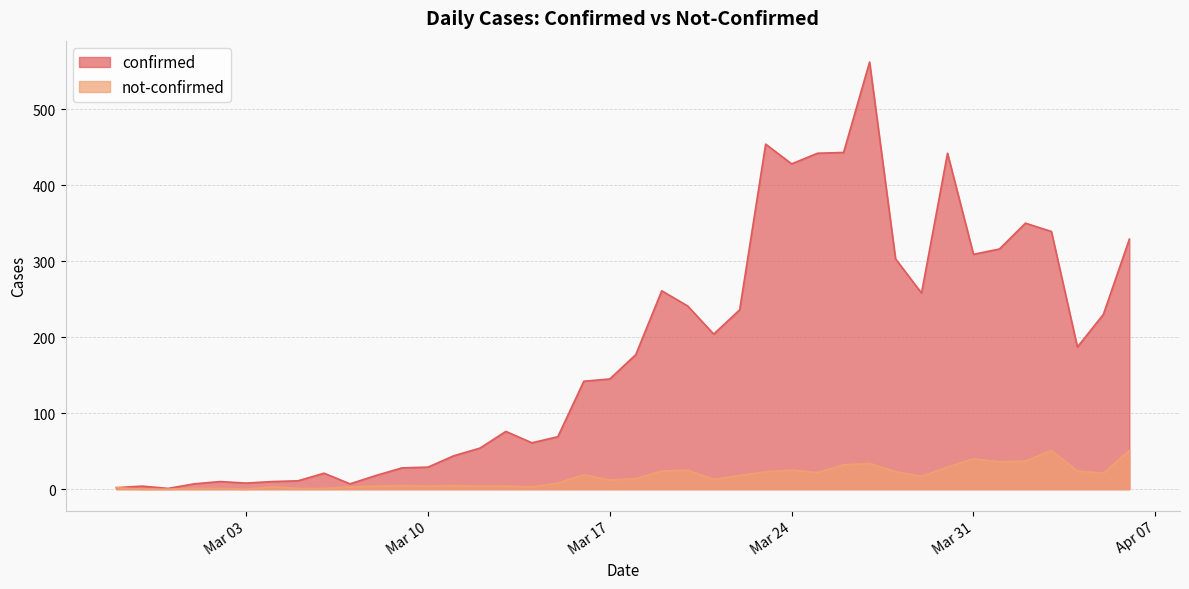

At 2020-03-01, list the series in order from smallest to largest.

not-confirmed, confirmed